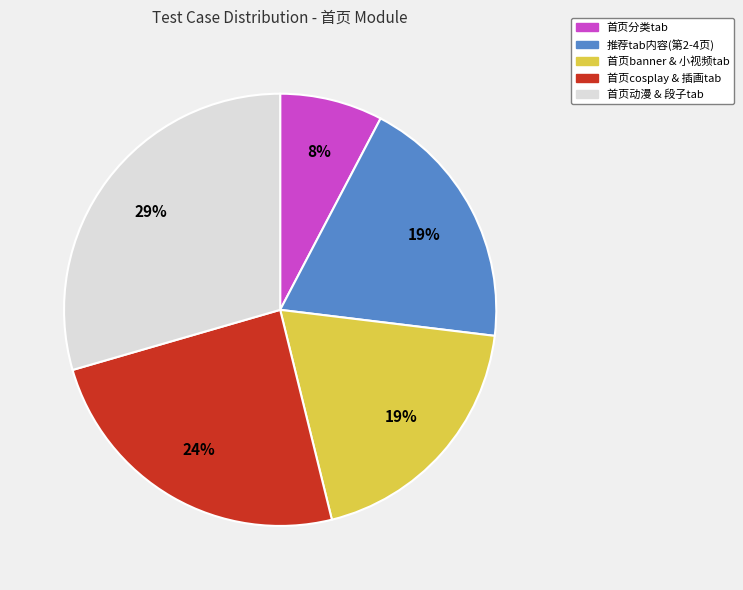

Does any single category account for the majority?

No